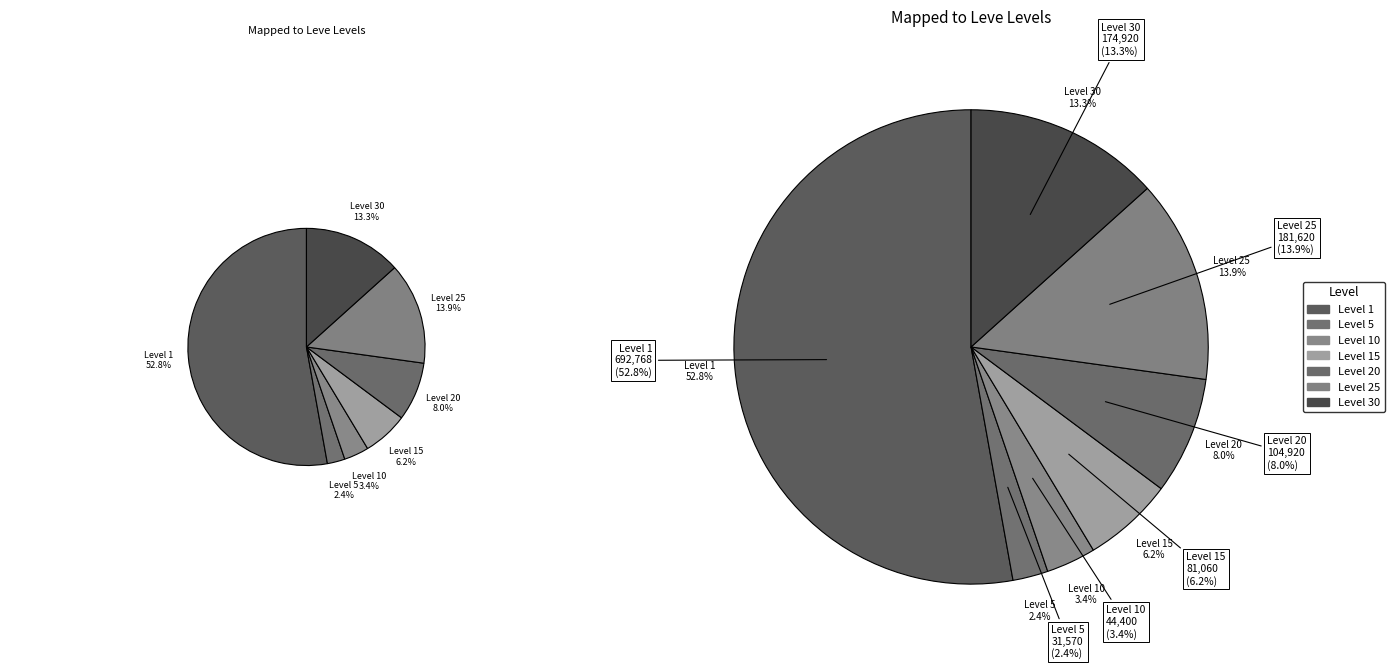

Is the sum of 5 and 20 greater than half?

No